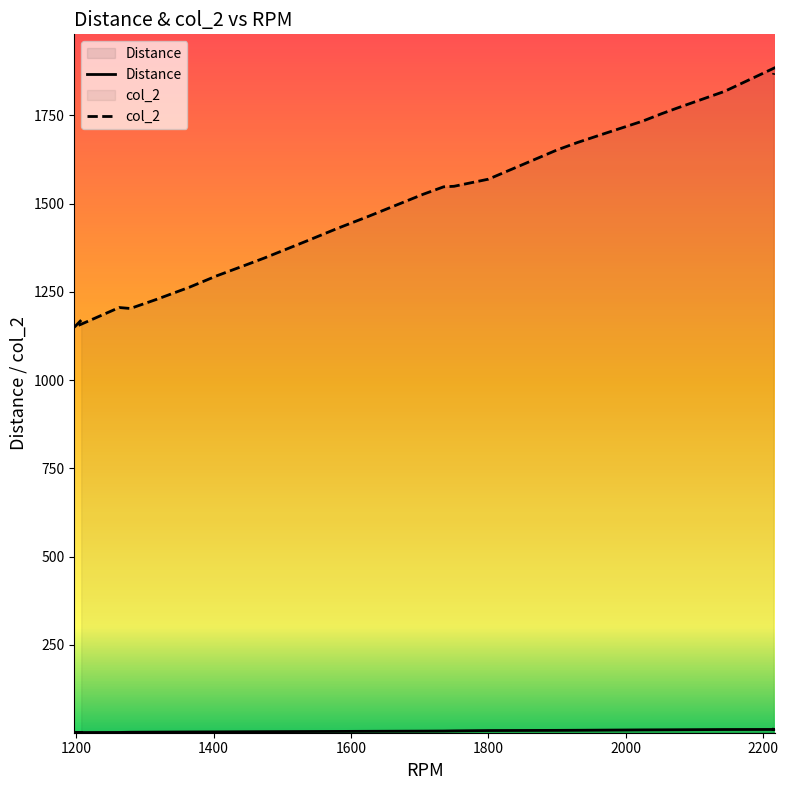

Reading left to right, what are all the values shown in this chart?

Distance: 1.2	1.5	1.8	2.4	2.7	3.1	3.4	3.7	4.0	4.4	4.7	5.0	5.5	5.8	6.2	7.1	7.7	7.9	8.4	9.0	9.2	9.4	10.1	10.3	10.8
col_2: 1169.8	1149.5	1205.4	1202.7	1228.2	1263.1	1295.5	1324.4	1345.7	1393.4	1429.3	1463.3	1526.1	1547.4	1548.8	1568.9	1651.8	1673.0	1698.8	1733.7	1754.4	1770.7	1817.6	1885.0	1865.0